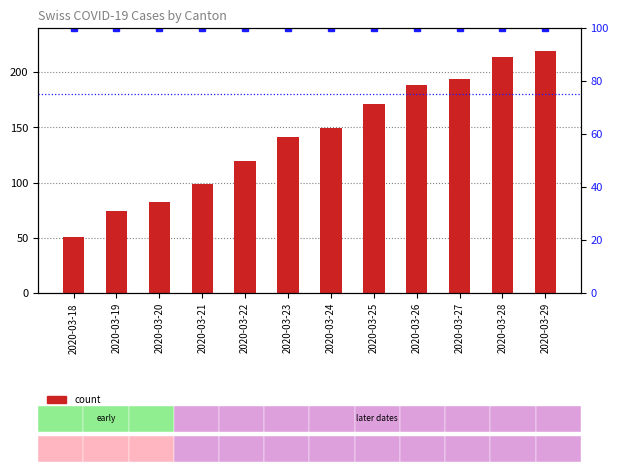

Reading left to right, list all the values displayed in this chart.

count: 51	74	82	99	120	141	149	171	188	194	214	219
percentile rank within the sample: 100	100	100	100	100	100	100	100	100	100	100	100